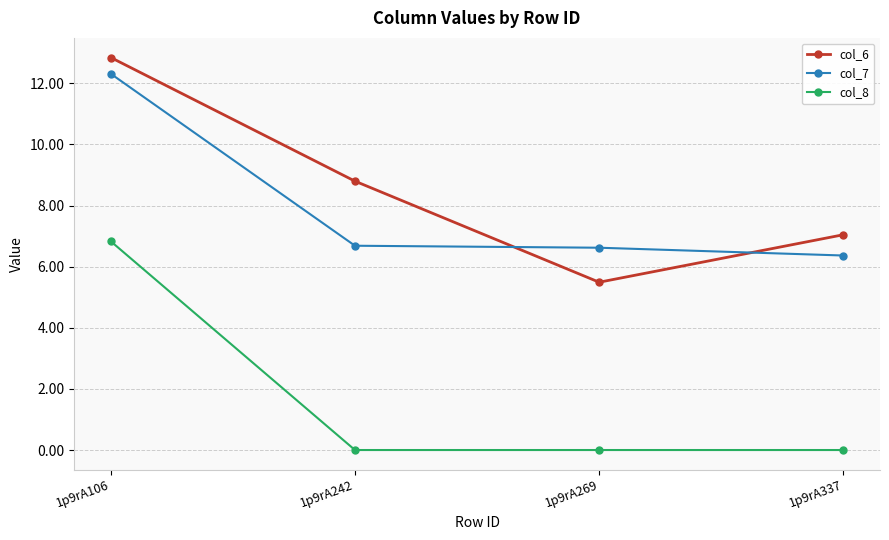

Count the number of categories in the chart.

4